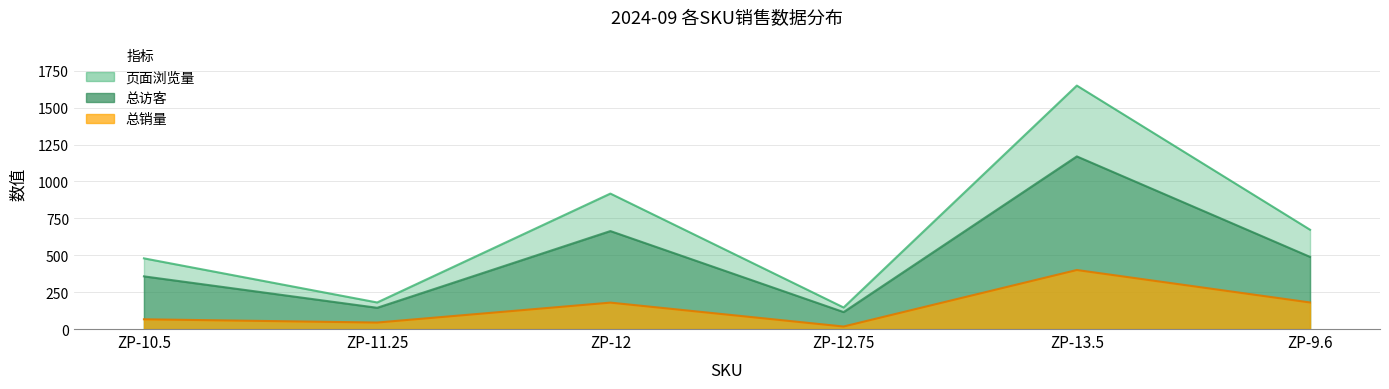

True or false: 总销量 and 总访客 cross at least once.

False